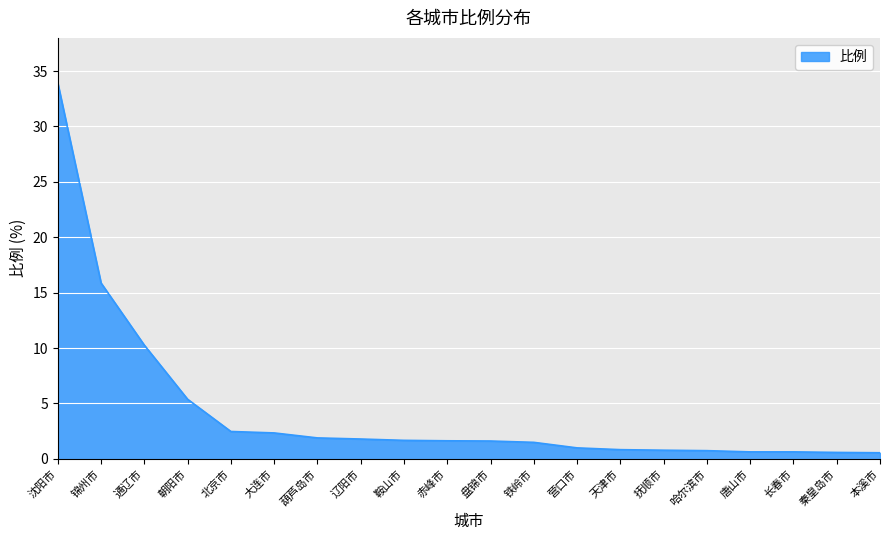

Where is the data nearest to the value 17?

锦州市